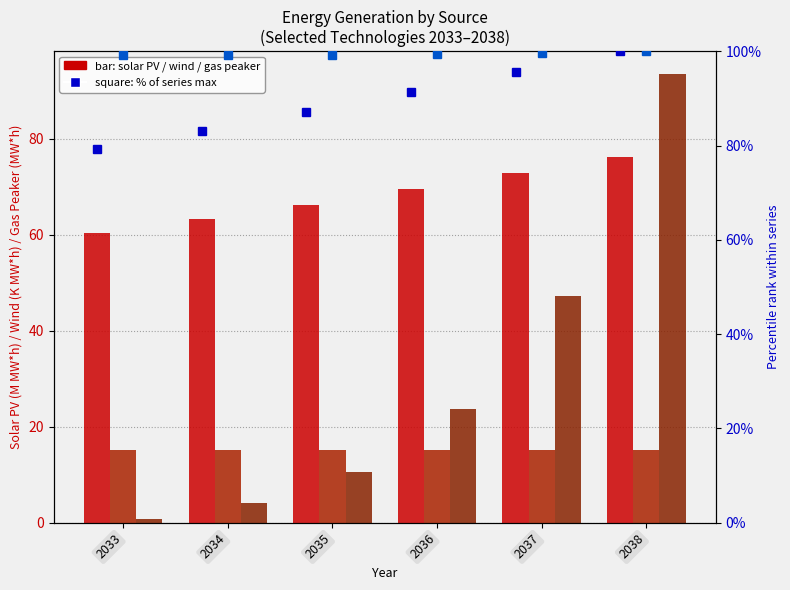

What is the minimum value shown in the chart?

0.8